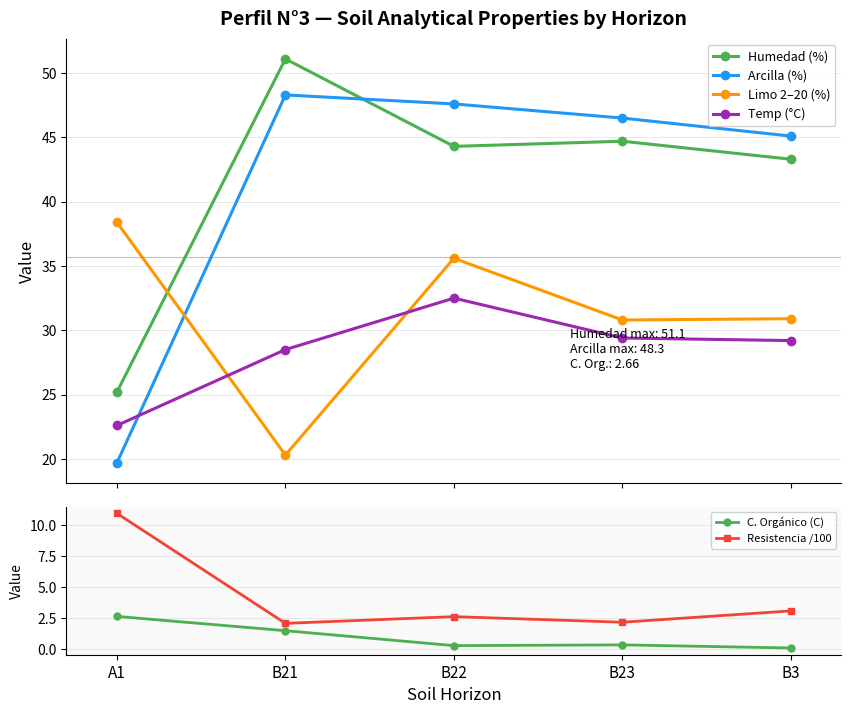

At B3, list the series in order from smallest to largest.

C. Orgánico (C), Resistencia /100, Temp (°C), Limo 2–20 (%), Humedad (%), Arcilla (%)